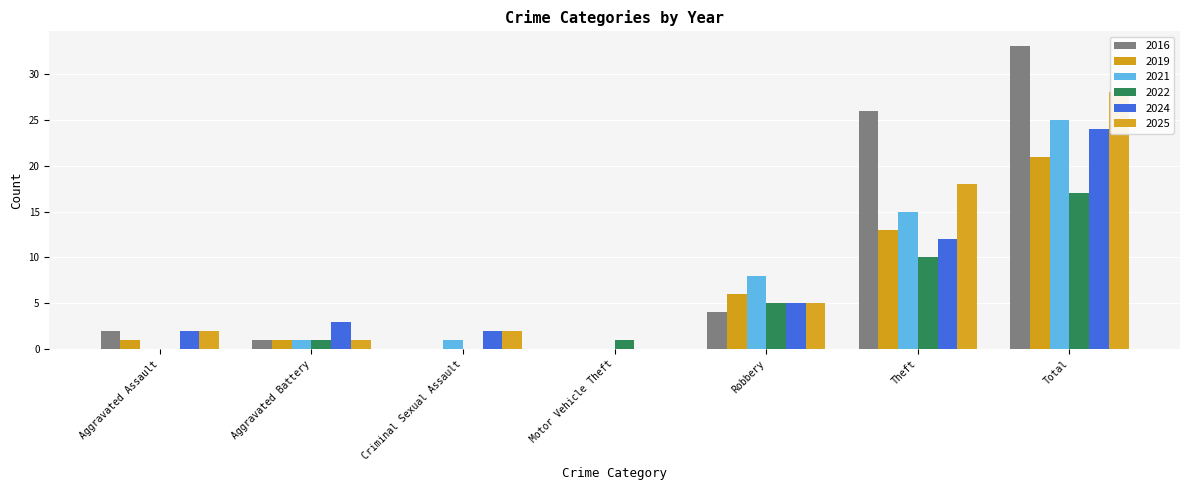

Reading left to right, list all the values displayed in this chart.

2016: 2	1	0	0	4	26	33
2019: 1	1	0	0	6	13	21
2021: 0	1	1	0	8	15	25
2022: 0	1	0	1	5	10	17
2024: 2	3	2	0	5	12	24
2025: 2	1	2	0	5	18	28